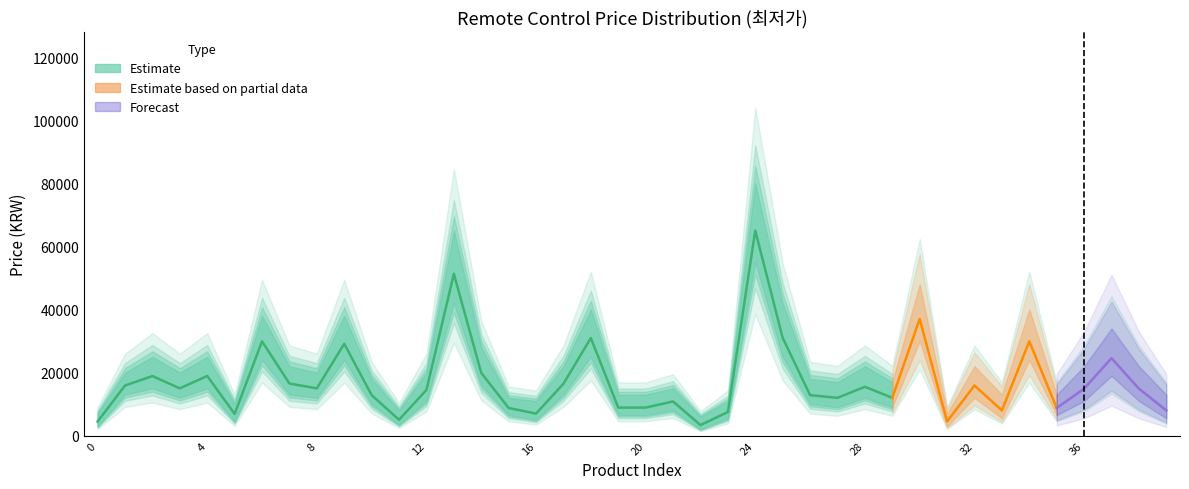

What is the difference between the upper_bound values at 8 and 16?

9000